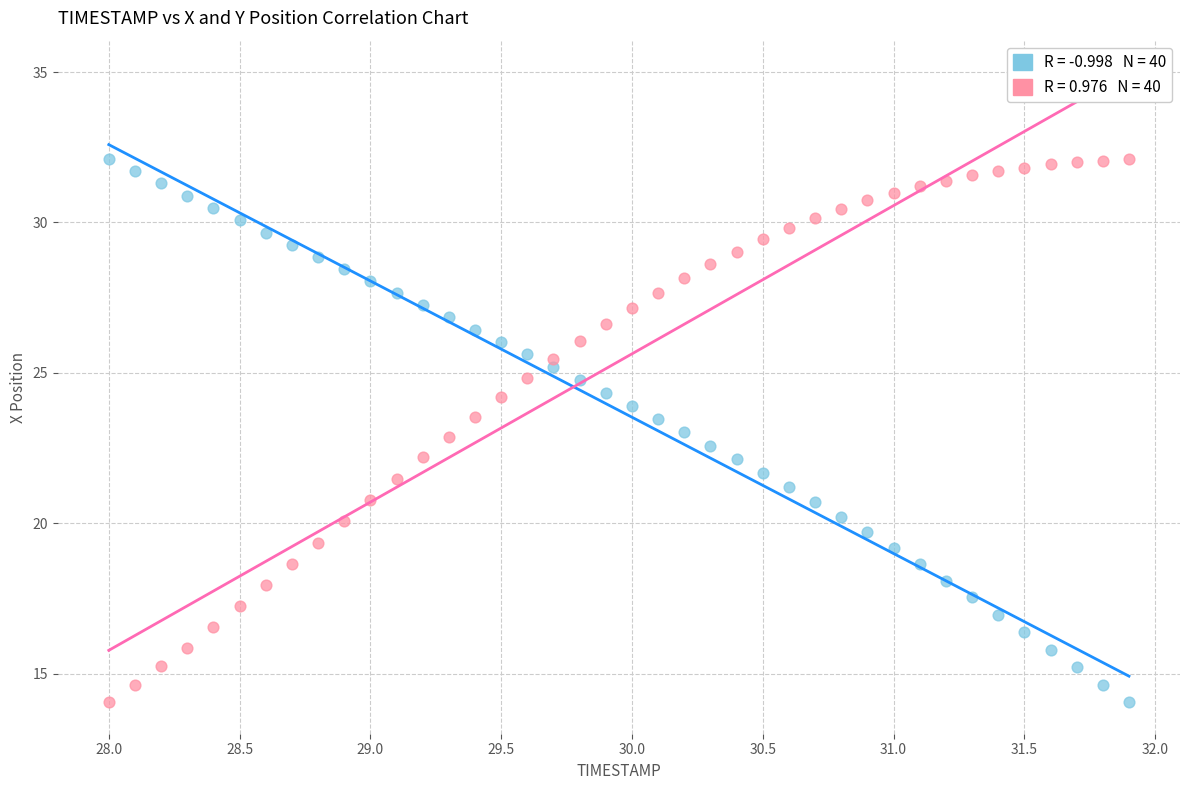

Across all data points, what is the range of X values (max minus min)?

3.9